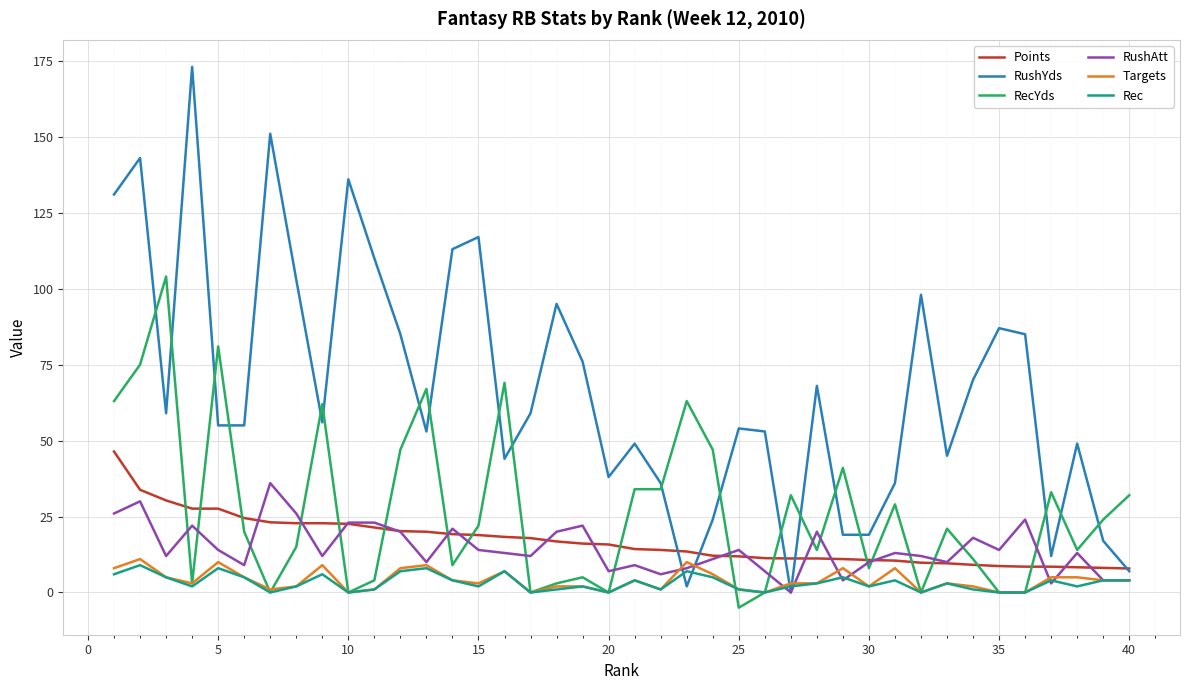

What is the greatest value displayed?

173.0